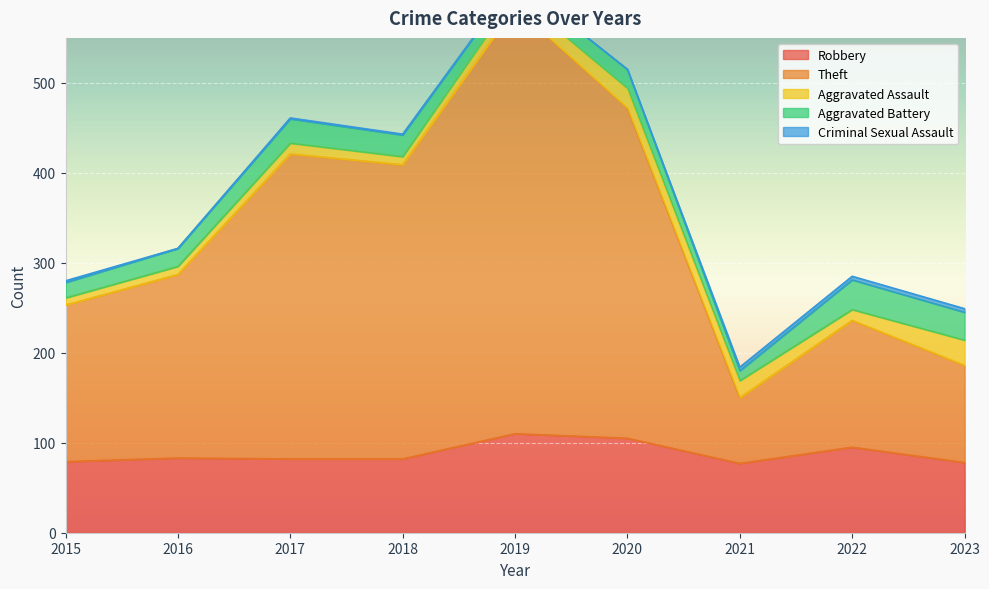

What is the maximum value for Aggravated Assault?

28